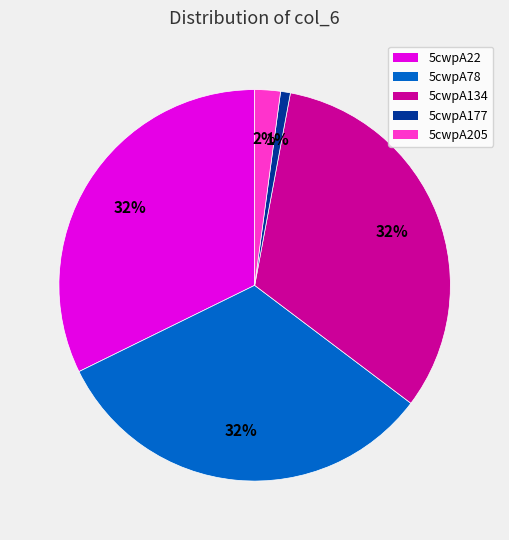

How many segments does this pie chart have?

5